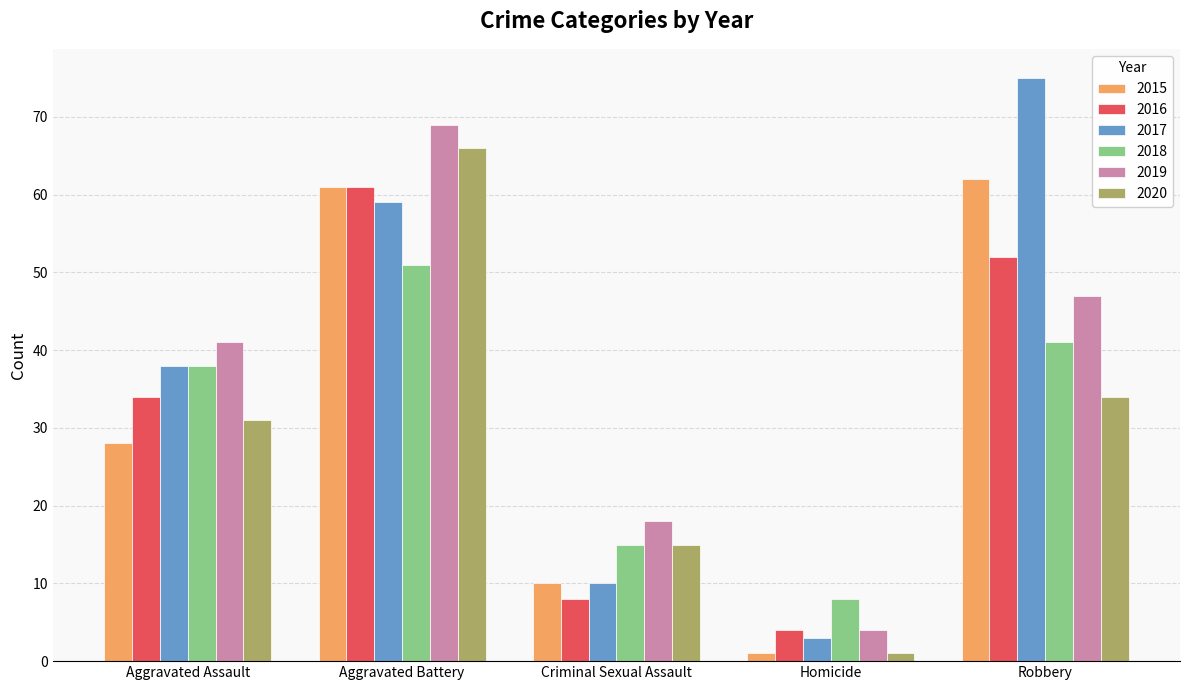

Reading right to left, transcribe all the data shown in this chart.

2015: Robbery=62	Homicide=1	Criminal Sexual Assault=10	Aggravated Battery=61	Aggravated Assault=28
2016: Robbery=52	Homicide=4	Criminal Sexual Assault=8	Aggravated Battery=61	Aggravated Assault=34
2017: Robbery=75	Homicide=3	Criminal Sexual Assault=10	Aggravated Battery=59	Aggravated Assault=38
2018: Robbery=41	Homicide=8	Criminal Sexual Assault=15	Aggravated Battery=51	Aggravated Assault=38
2019: Robbery=47	Homicide=4	Criminal Sexual Assault=18	Aggravated Battery=69	Aggravated Assault=41
2020: Robbery=34	Homicide=1	Criminal Sexual Assault=15	Aggravated Battery=66	Aggravated Assault=31